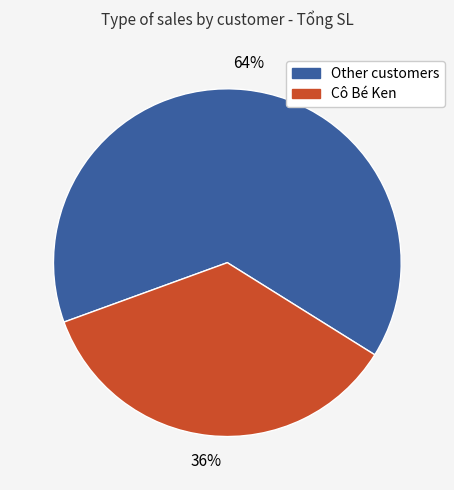

To the nearest percent, what is the average slice percentage?

50%